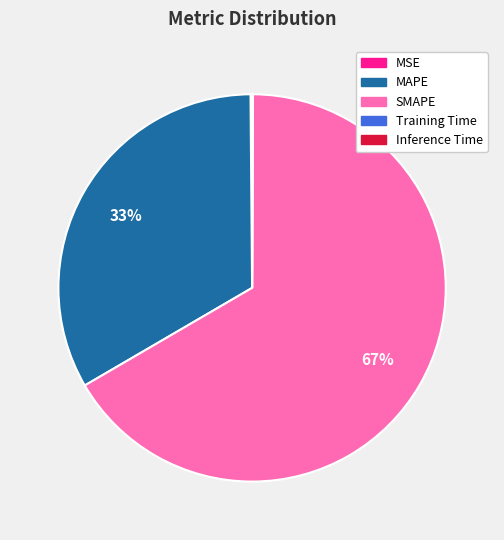

What is the majority slice?

SMAPE